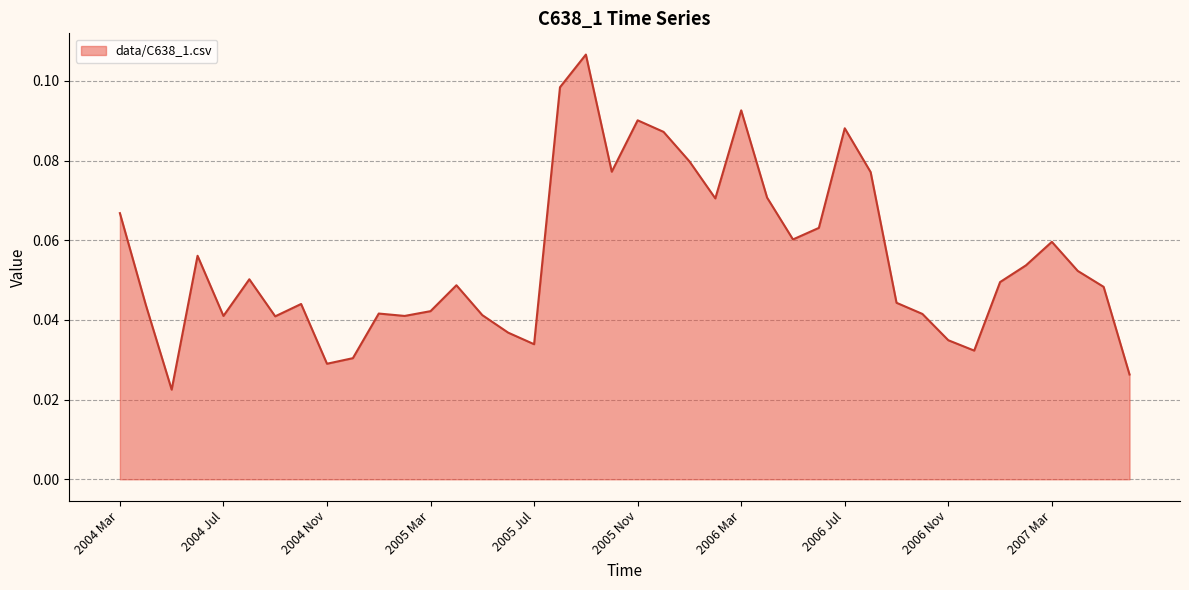

How many lines are shown in the chart?

1